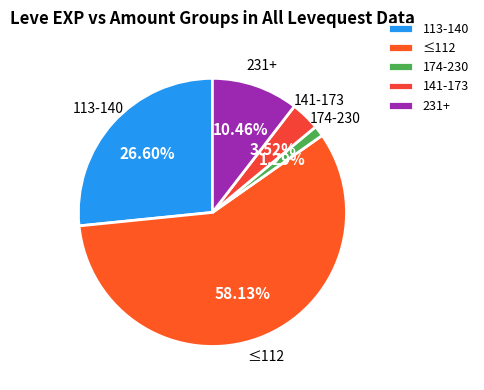

Does any single category account for the majority?

Yes